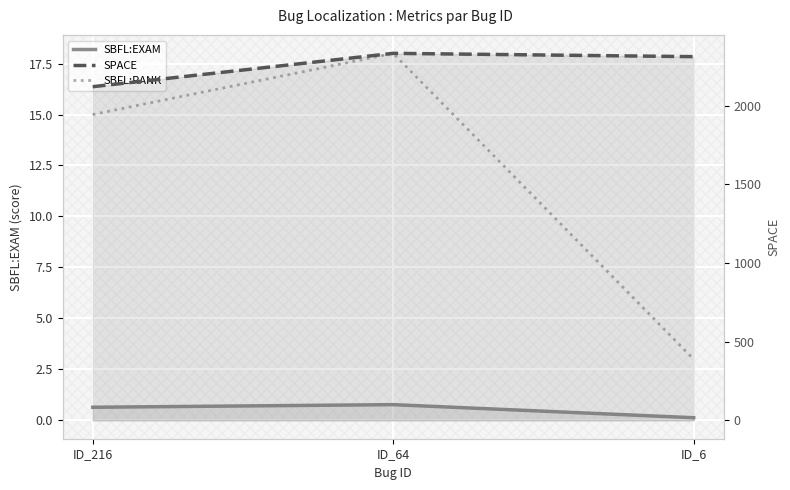

What is the value of the SBFL:EXAM point at the 3rd from the left?

0.1